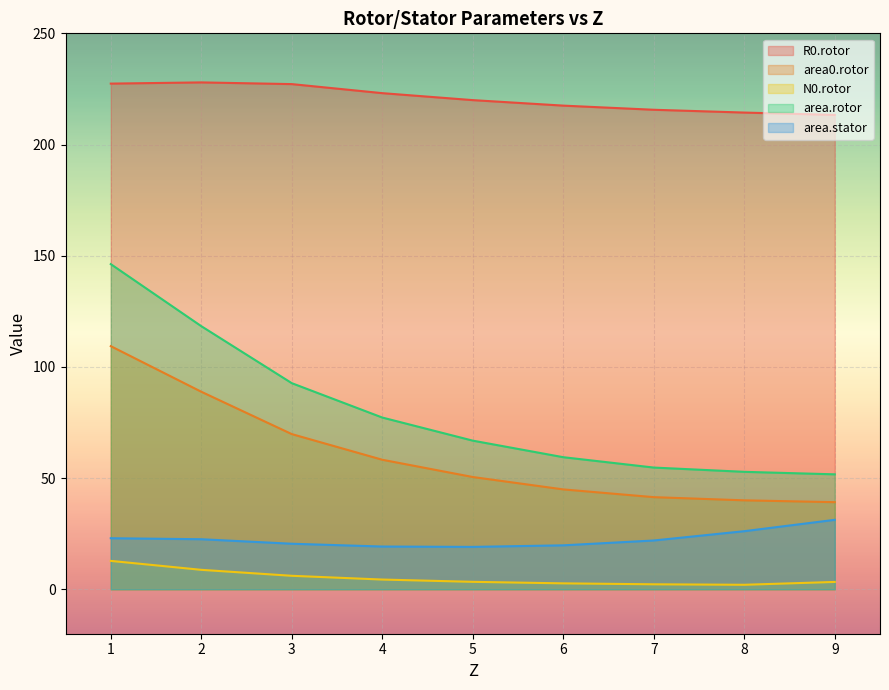

Does the chart display data point markers on the line(s)?

No